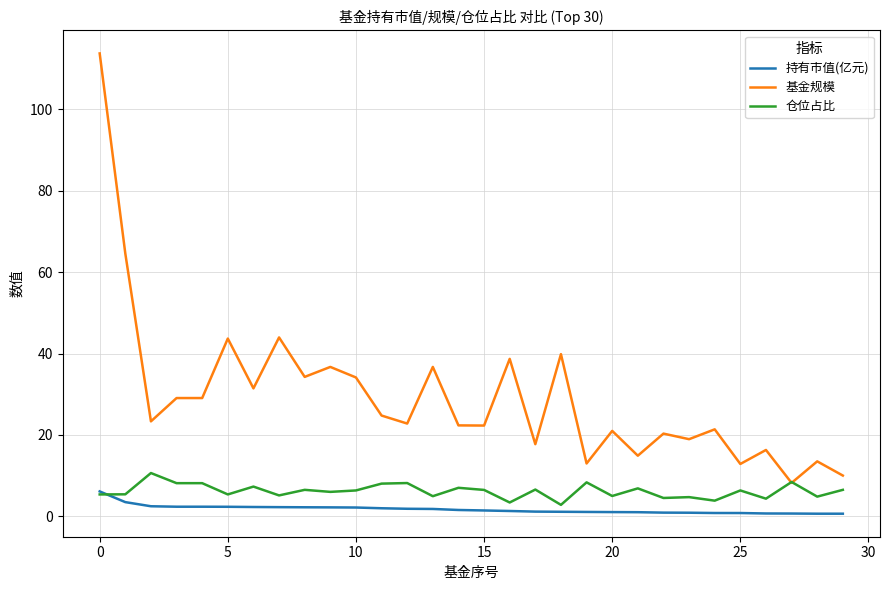

True or false: 持有市值(亿元) and 基金规模 intersect in this chart.

False